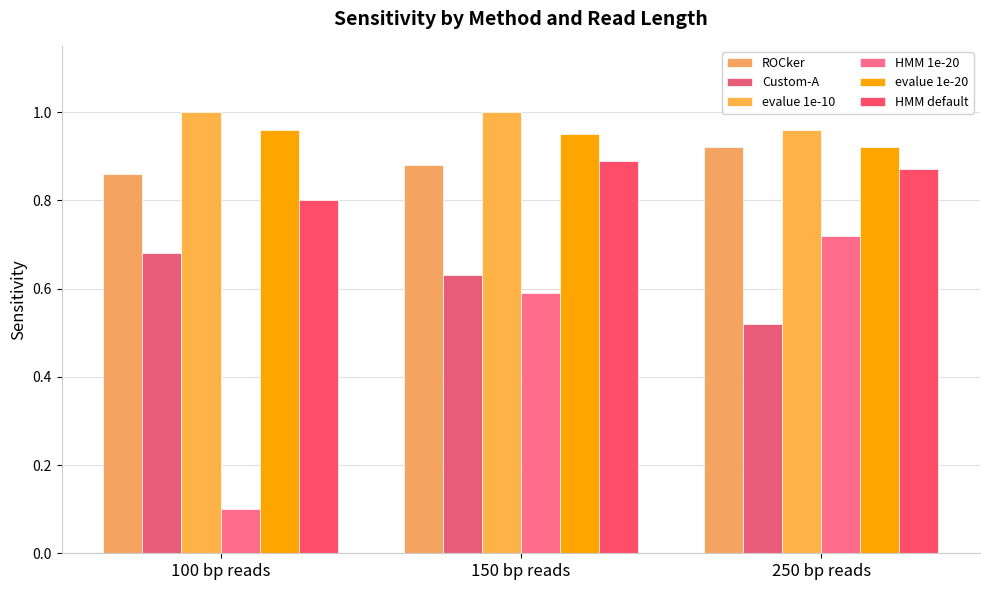

Is it true that HMM default equals 0.9 at 150 bp reads?

True